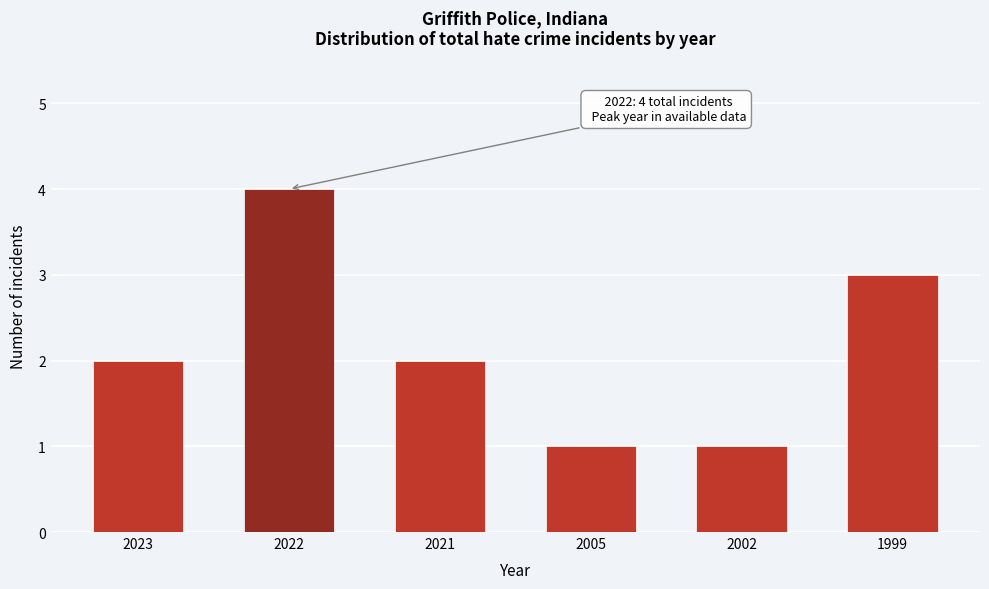

Reading left to right, extract all data points from this chart.

2	4	2	1	1	3